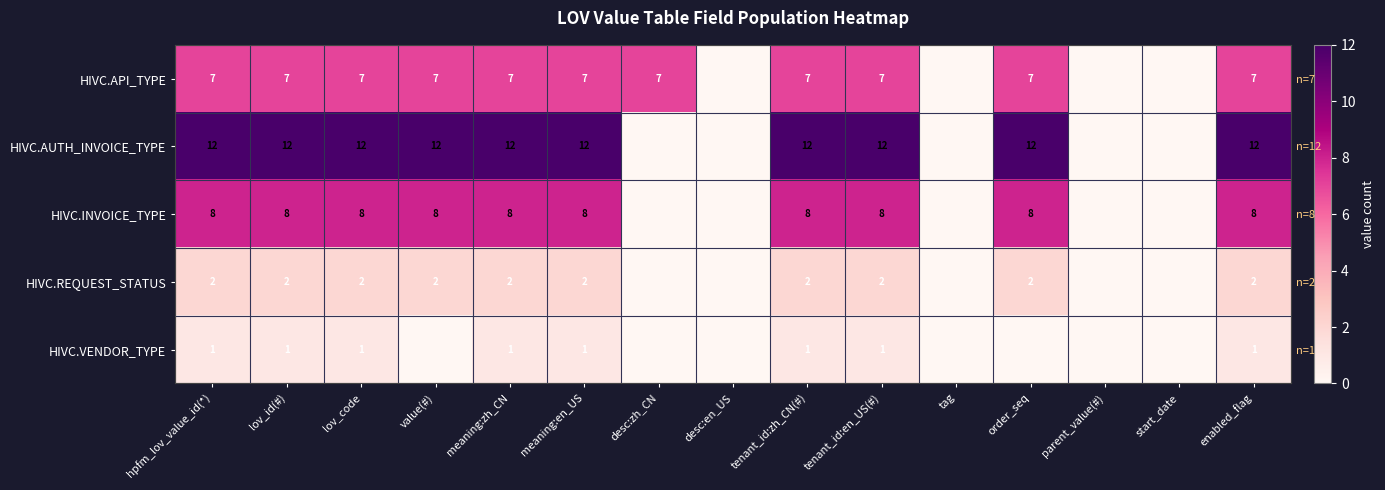

Between meaning:en_US and order_seq, which is larger?

meaning:en_US